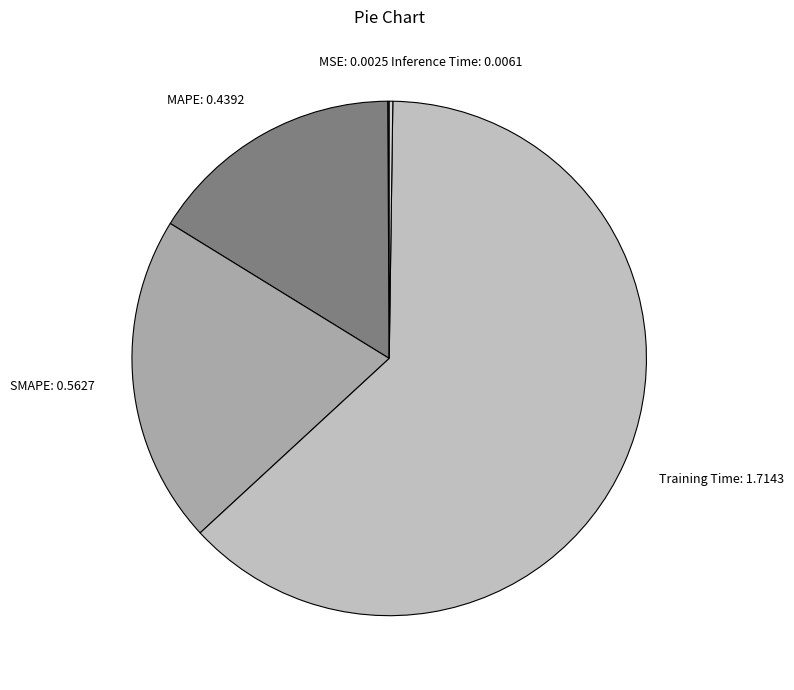

Is there a majority slice in this chart?

Yes